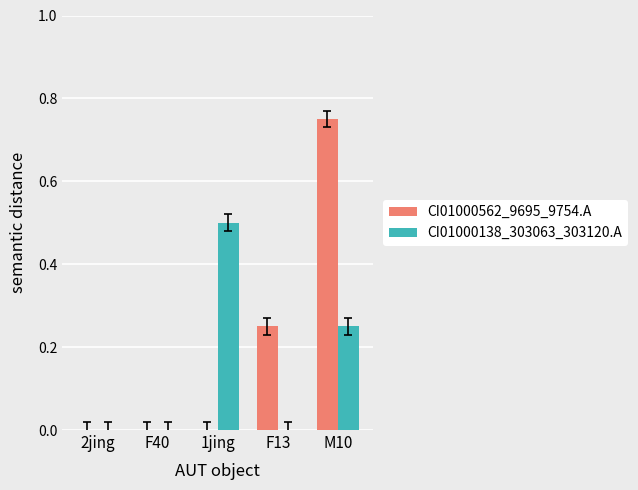

How many groups of bars are there?

5